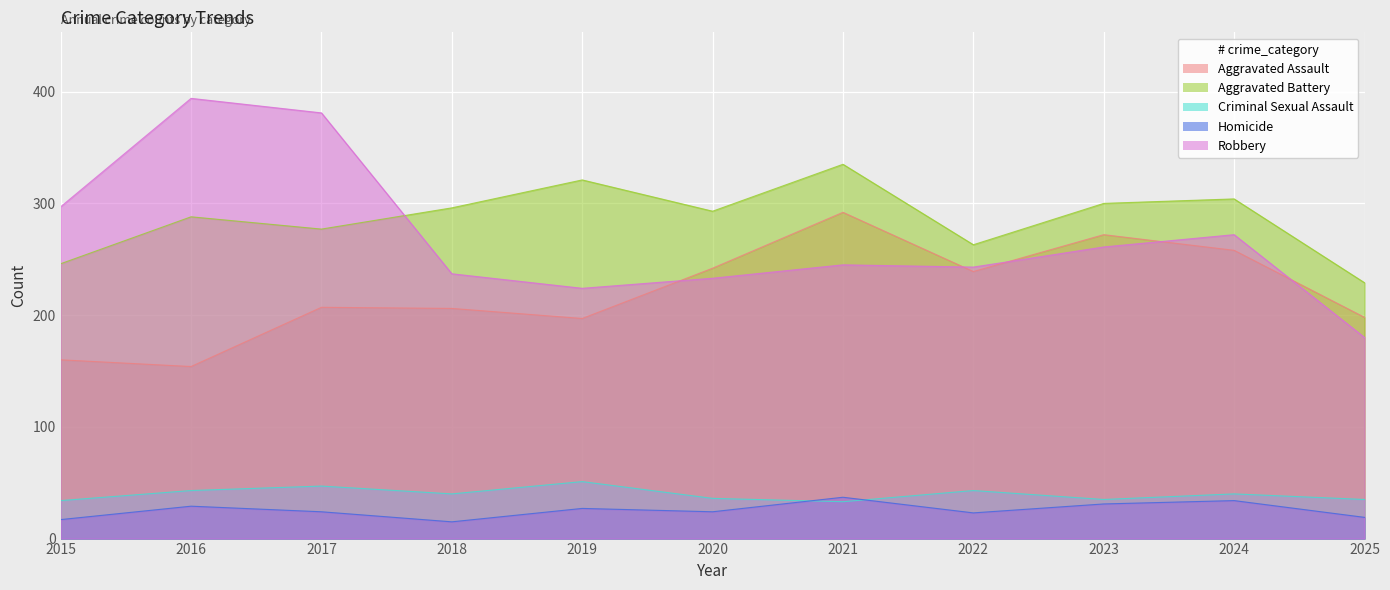

Which series has the largest total across all categories?

Aggravated Battery